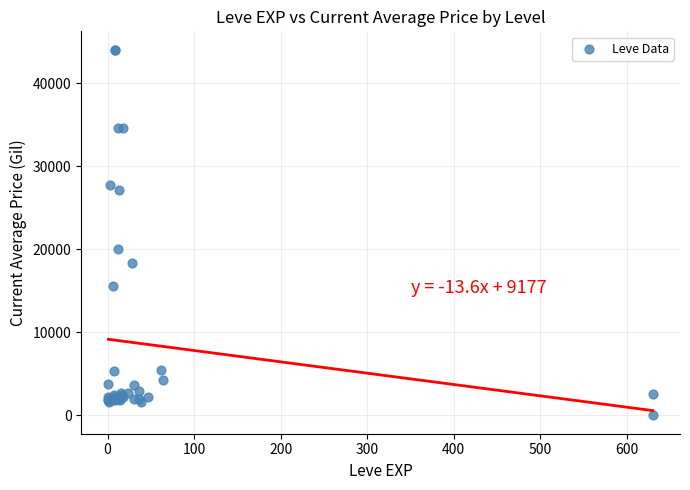

What Y value in the scatter plot is closest to 22011?

20000